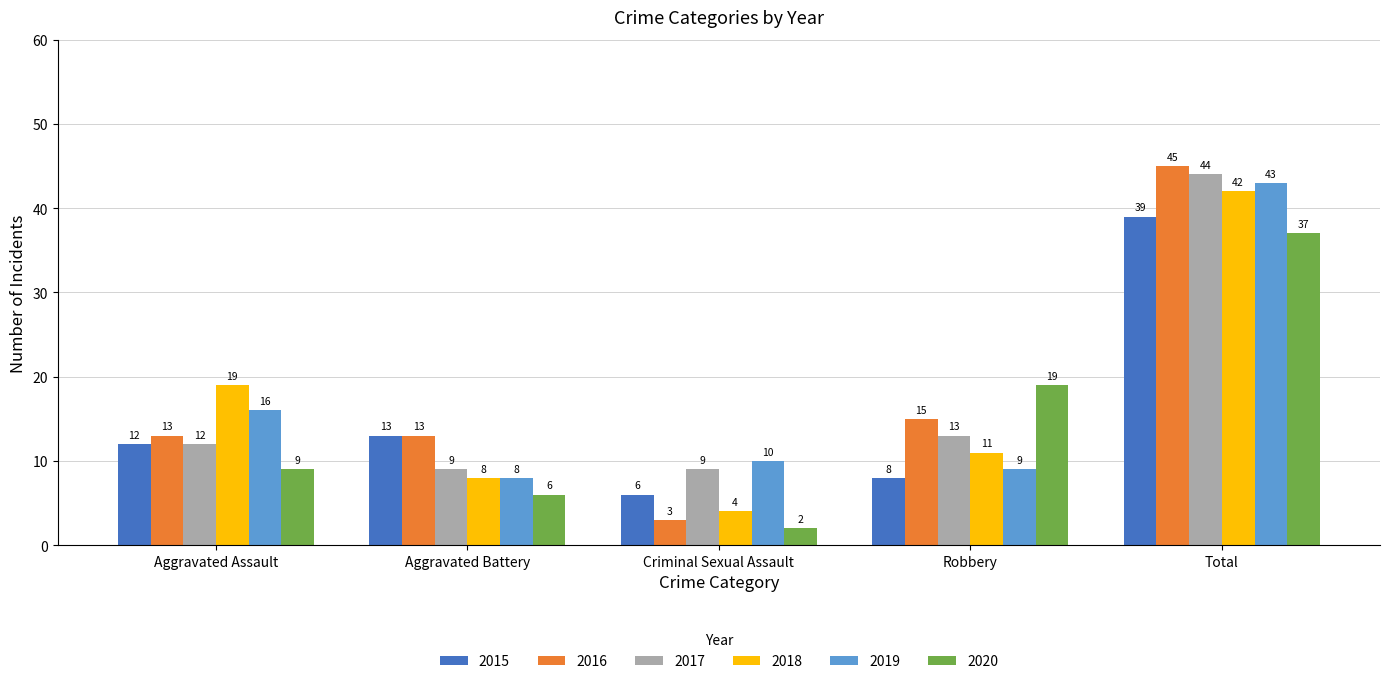

What is the approximate value of 2015 at Aggravated Assault, to the nearest 5?

10